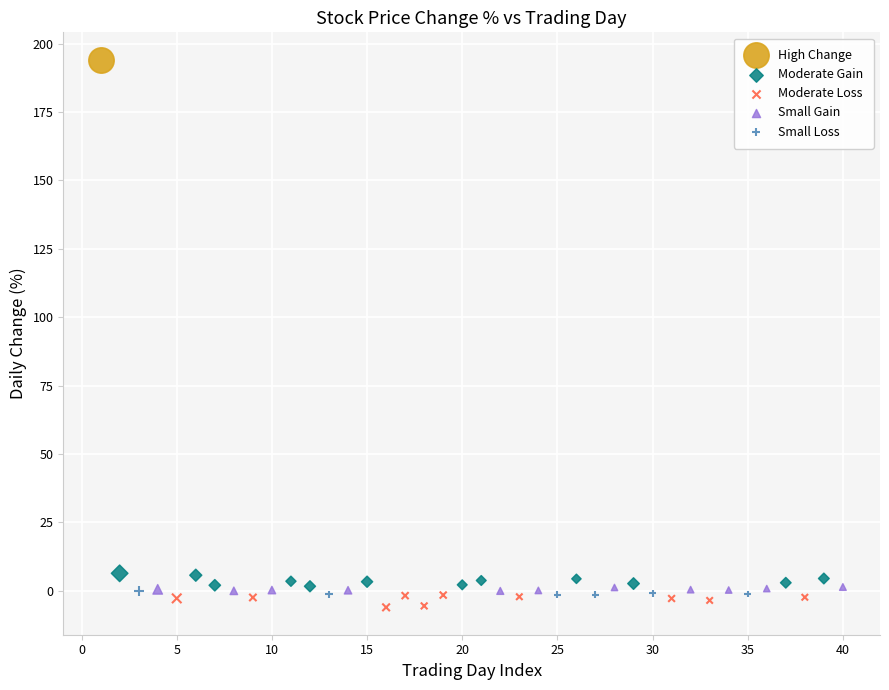

What are all the series names shown in the legend?

High Change, Moderate Gain, Moderate Loss, Small Gain, Small Loss